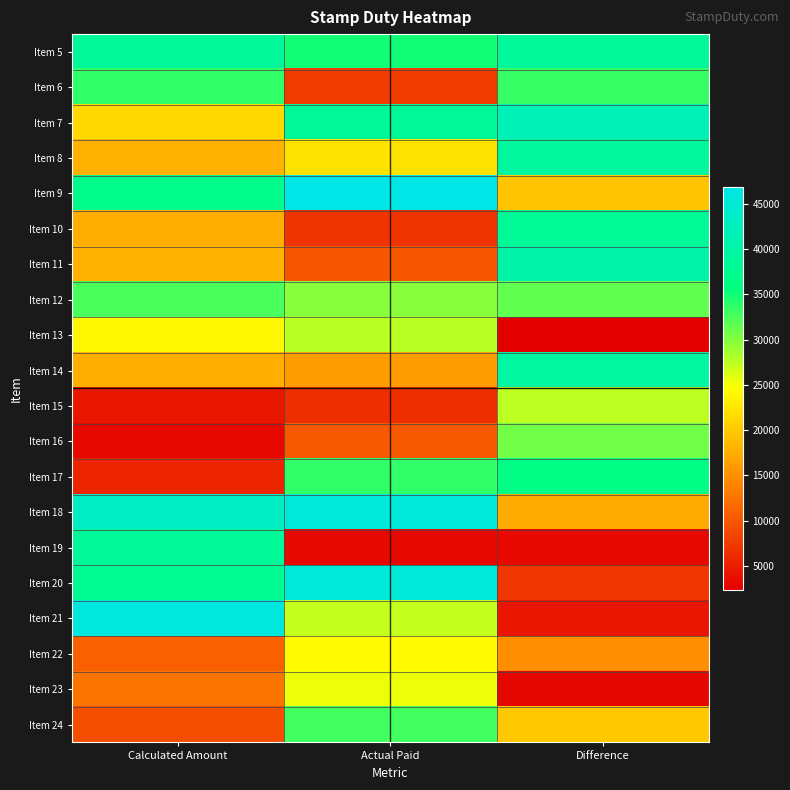

What is the smallest value displayed?

2385